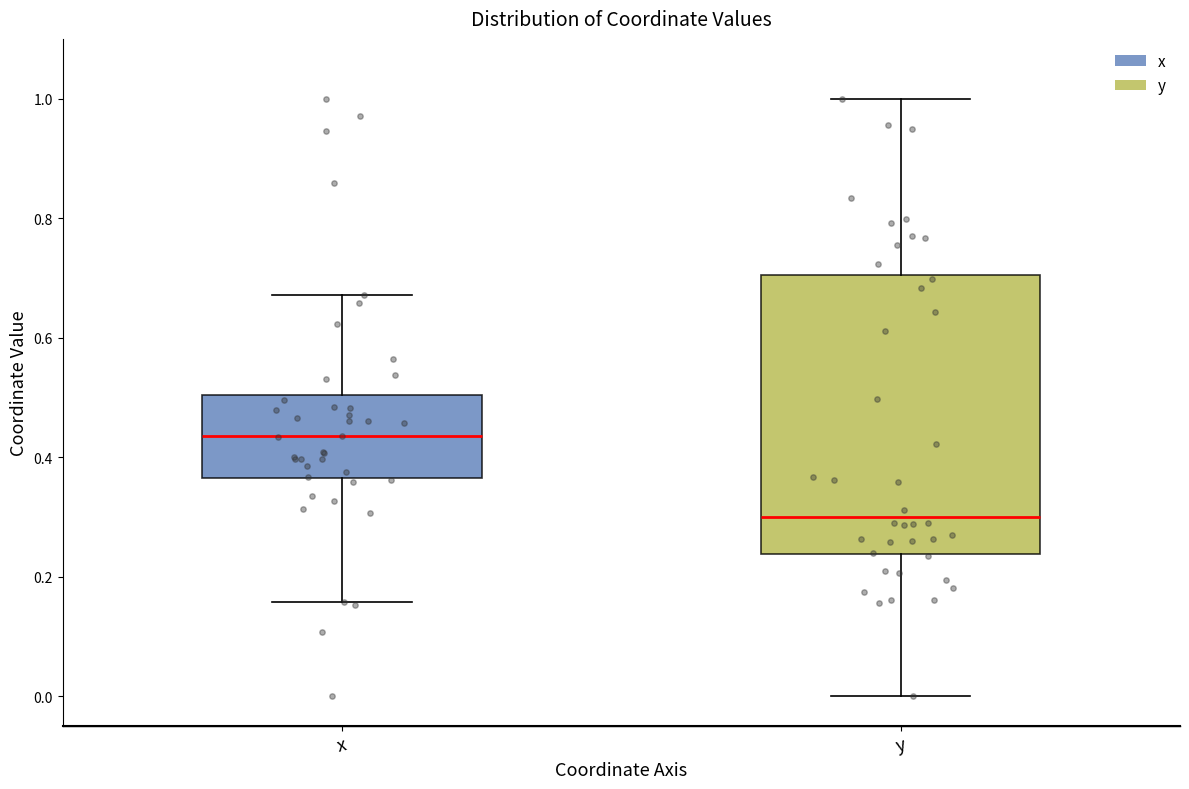

Reading left to right, transcribe this box plot: for each box, give where its median line is, the range the box spans, and where its two whiskers end, as read against the y-axis. The values are not printed on the chart, so give them approximately, as read against the axis.

x: median 0.44, box 0.36 to 0.50, whiskers 0.16 to 0.68
y: median 0.30, box 0.24 to 0.70, whiskers 0.00 to 1.00